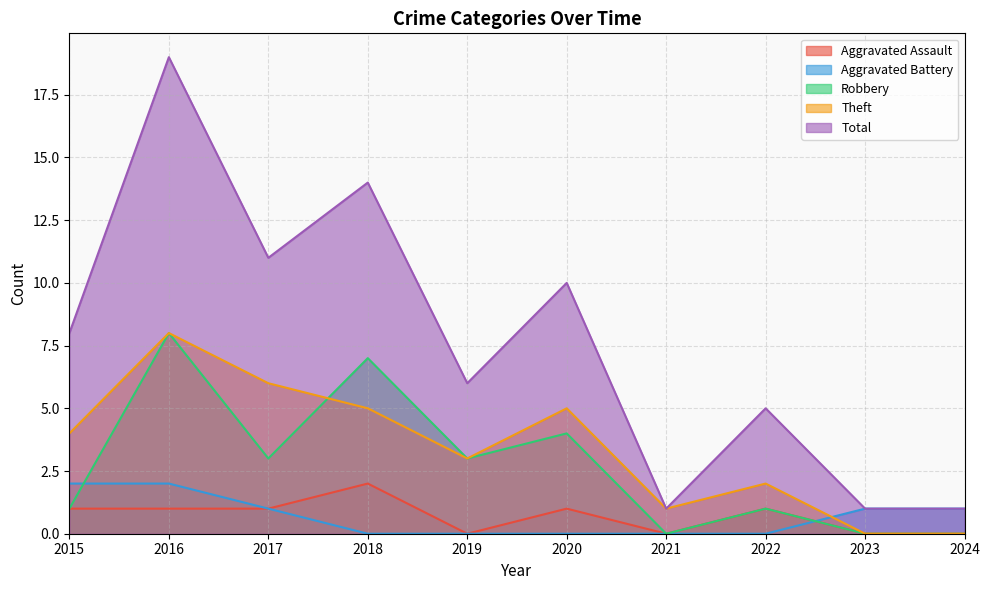

How many interior local valleys does the Total series have?

3